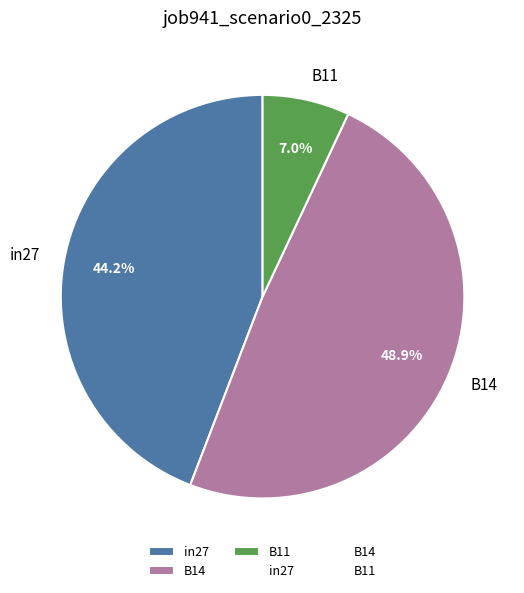

To the nearest percent, what is the difference between the largest and smallest slice percentages?

42%